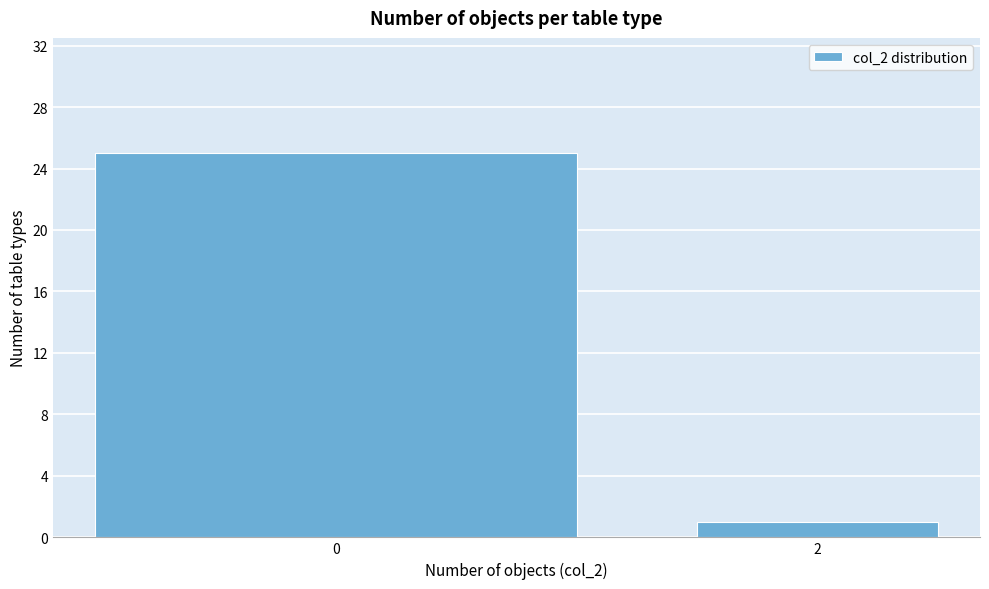

Reading left to right, transcribe all the data shown in this chart.

0=25	2=1